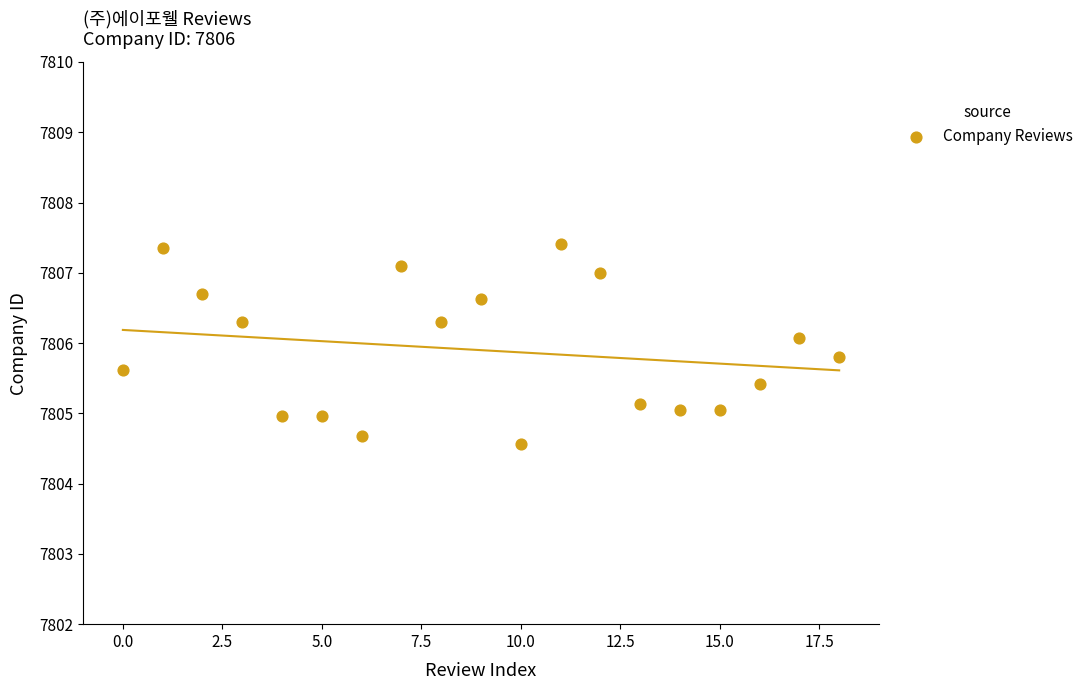

What is the range of Y values (max minus min)?

2.8